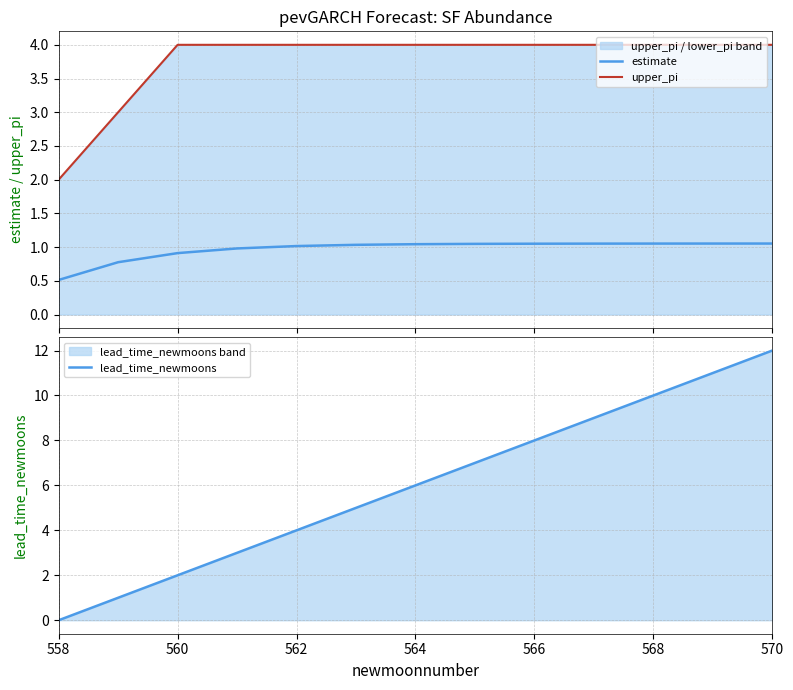

Reading right to left, list all the values displayed in this chart.

estimate: 1.1	1.1	1.1	1.1	1.1	1.0	1.0	1.0	1.0	1.0	0.9	0.8	0.5
upper_pi: 4.0	4.0	4.0	4.0	4.0	4.0	4.0	4.0	4.0	4.0	4.0	3.0	2.0
lead_time_newmoons: 12.0	11.0	10.0	9.0	8.0	7.0	6.0	5.0	4.0	3.0	2.0	1.0	0.0